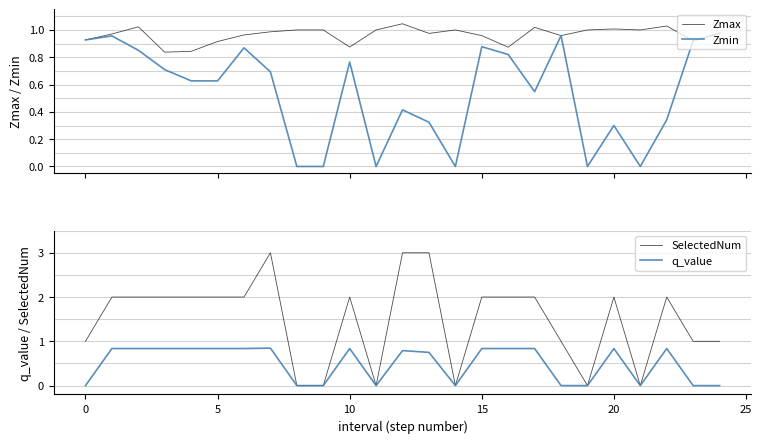

True or false: SelectedNum and Zmin intersect in this chart.

False